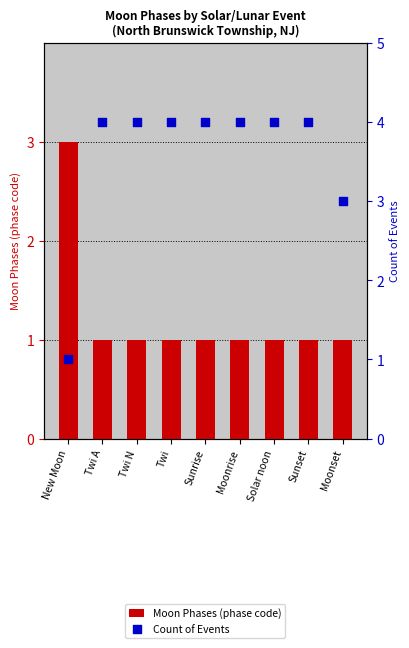

Which series contains the lowest Y value?

Moon Phases (phase code)